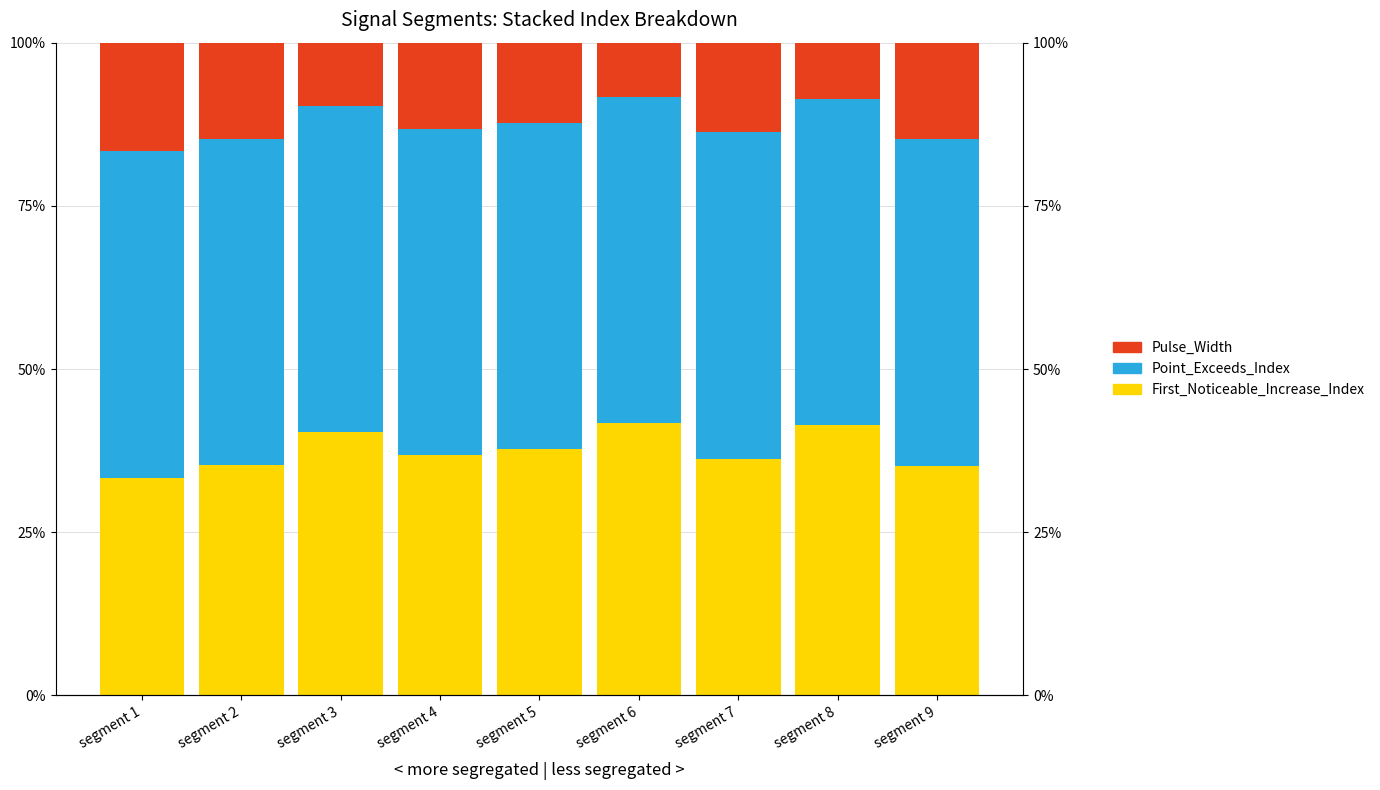

Which category has the highest value across all series?

segment 1